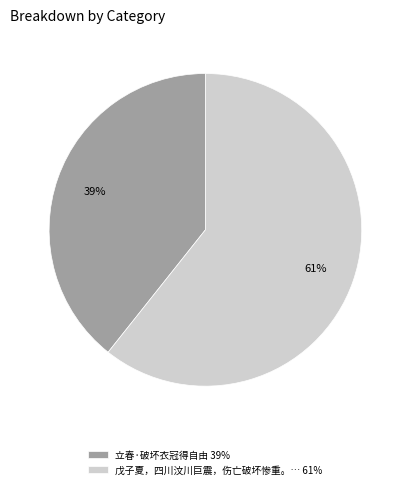

Which slice is the largest?

戊子夏，四川汶川巨震，伤亡破坏惨重。… 61%